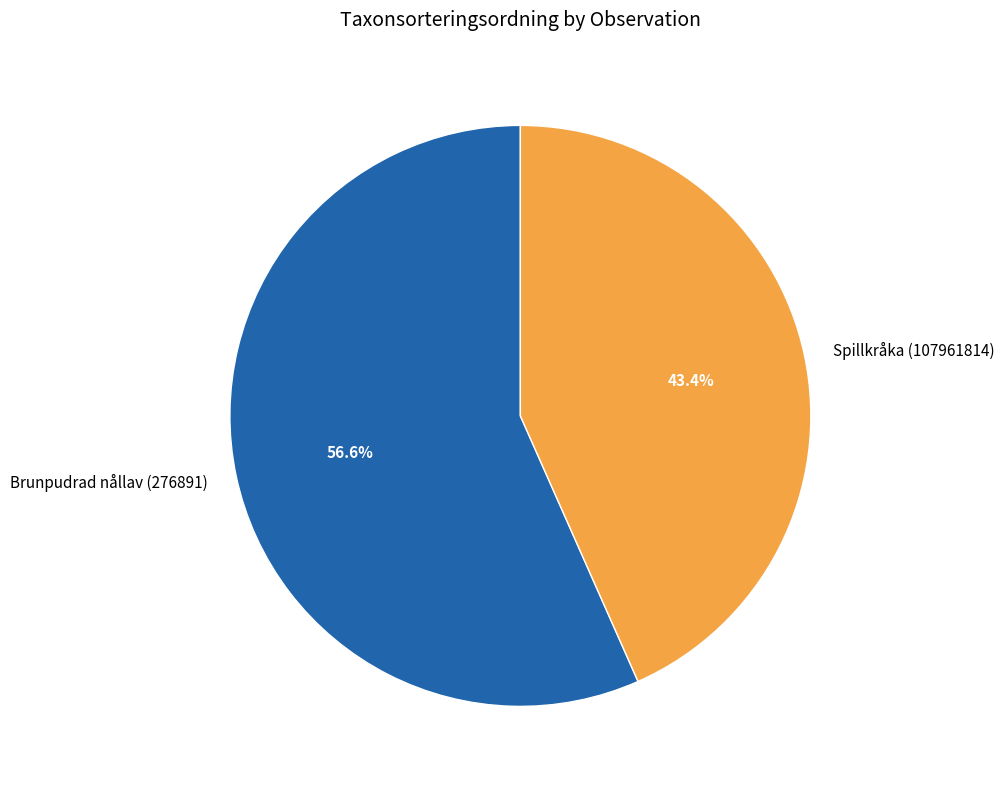

To the nearest percent, what portion does Spillkråka (107961814) represent?

43%